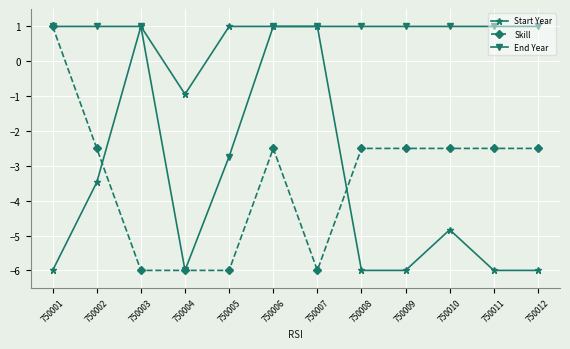

How many series are shown in this chart?

3